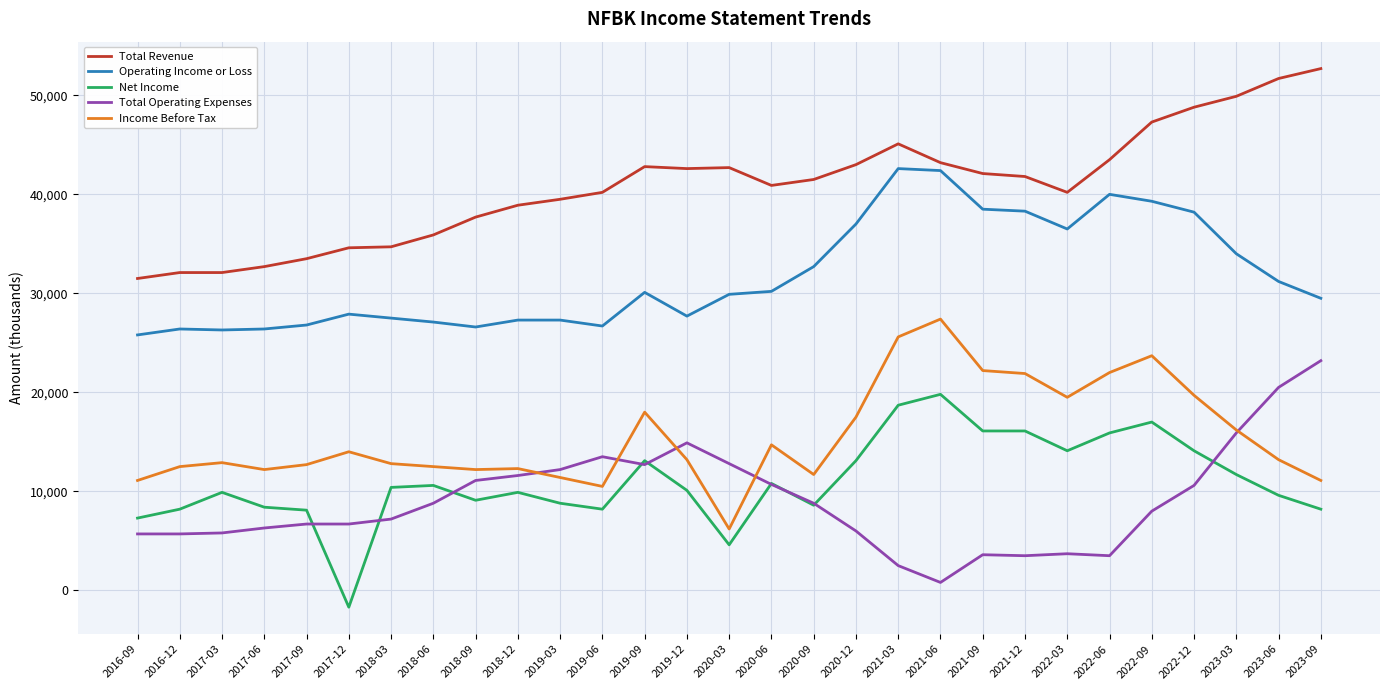

How many times do Income Before Tax and Total Operating Expenses cross each other?

5